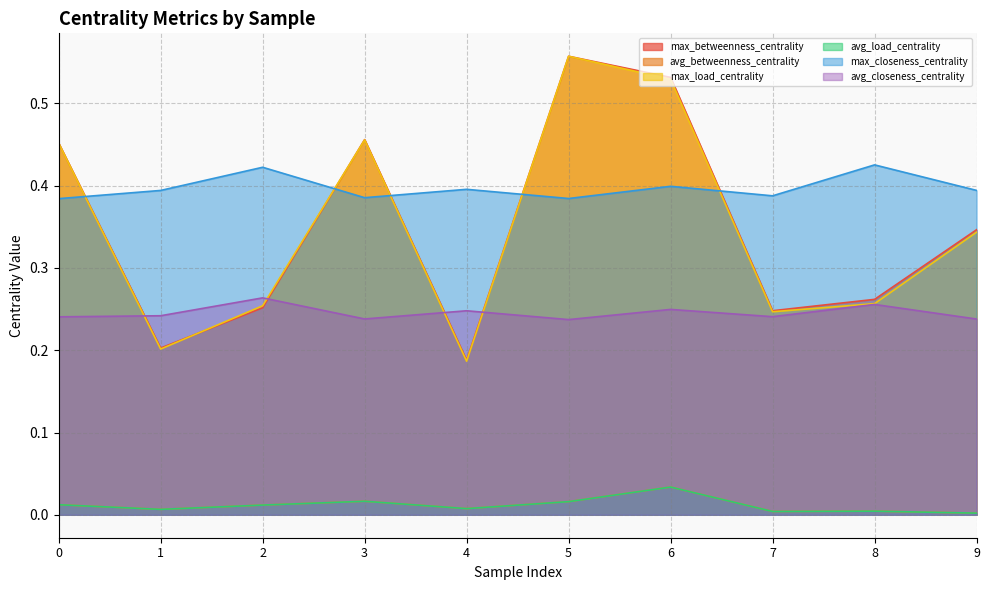

True or false: avg_closeness_centrality and max_closeness_centrality intersect in this chart.

False